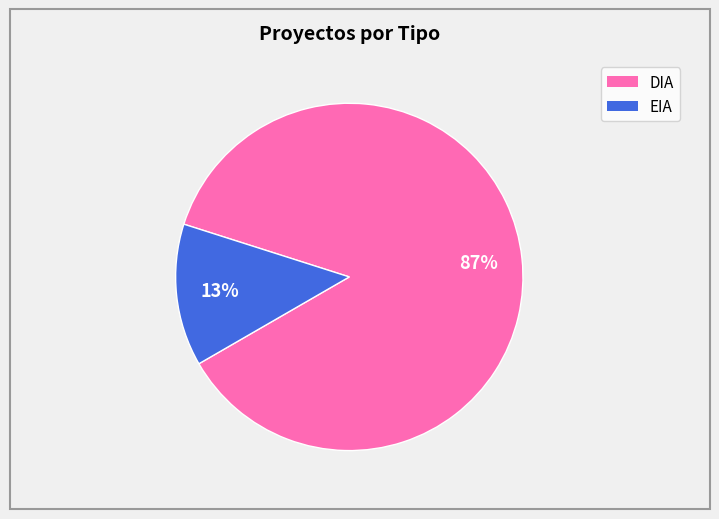

To the nearest percent, what portion does DIA represent?

87%